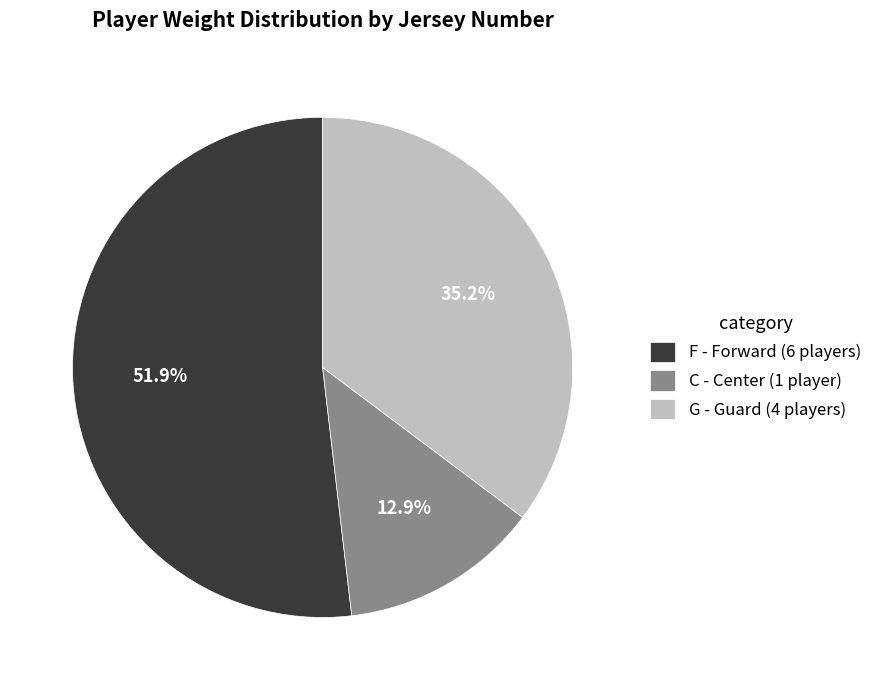

What is the ratio of the value at F - Forward (6 players) to the value at C - Center (1 player)?

4.0